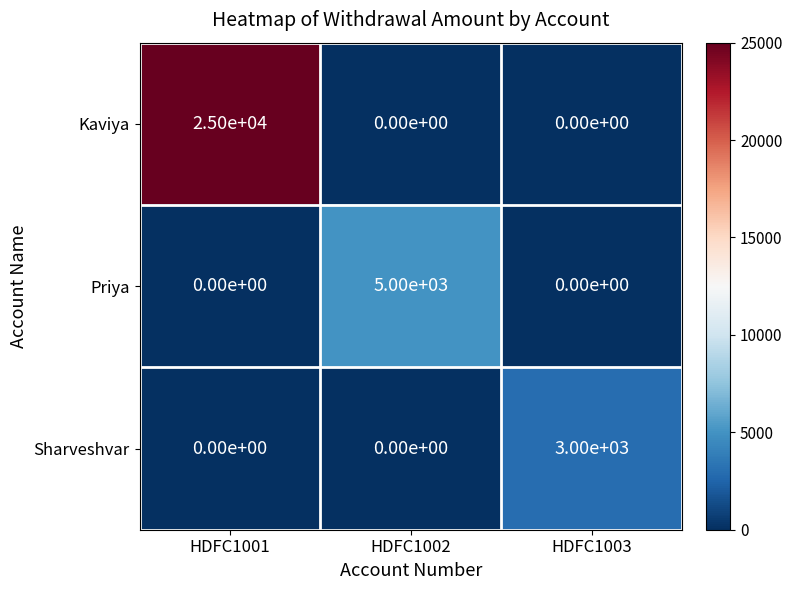

How many categories are shown in the chart?

3